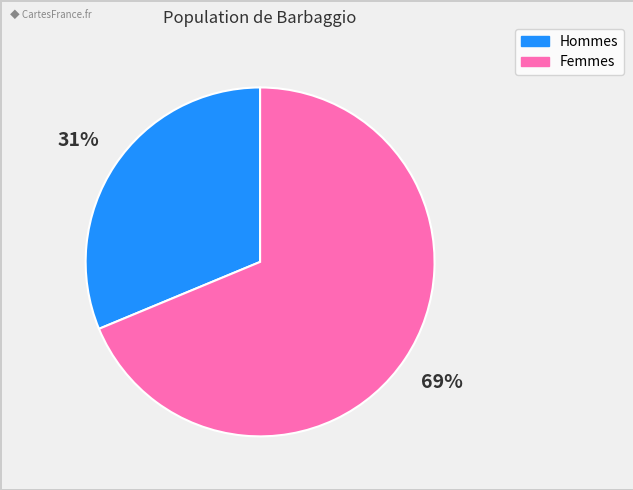

Count the number of slices in the pie.

2